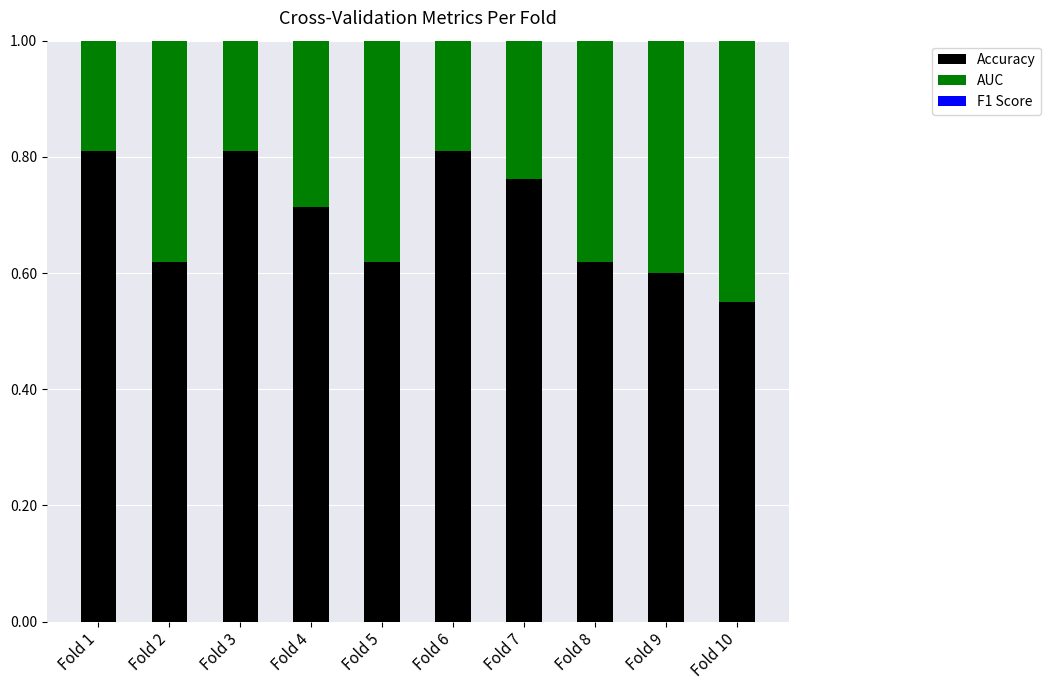

At which label does f1_score reach its minimum?

Fold 10